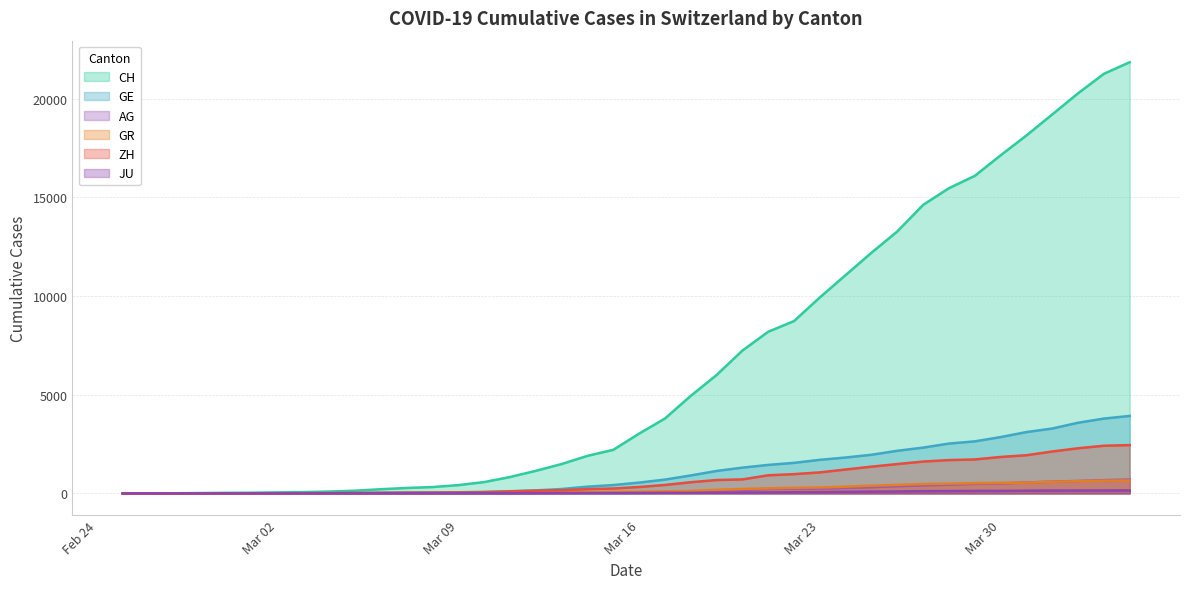

How many positive values does the JU series have?

38